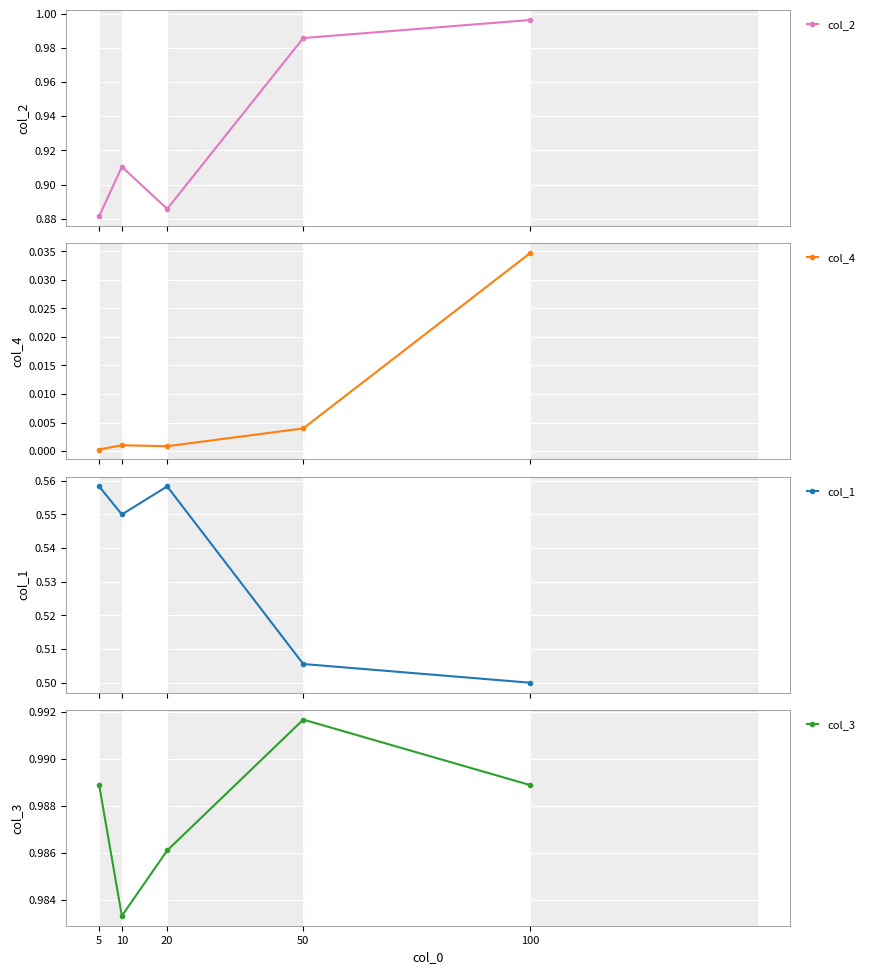

What is the sum of the col_2 values at 20 and 10?

1.8